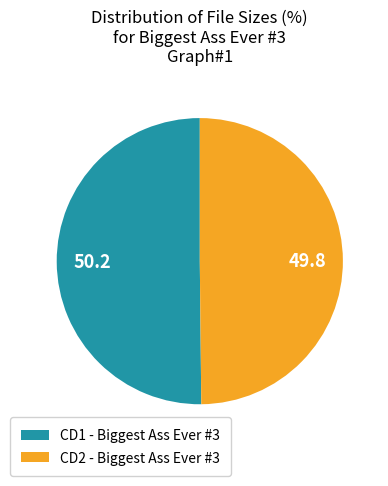

How many segments does this pie chart have?

2